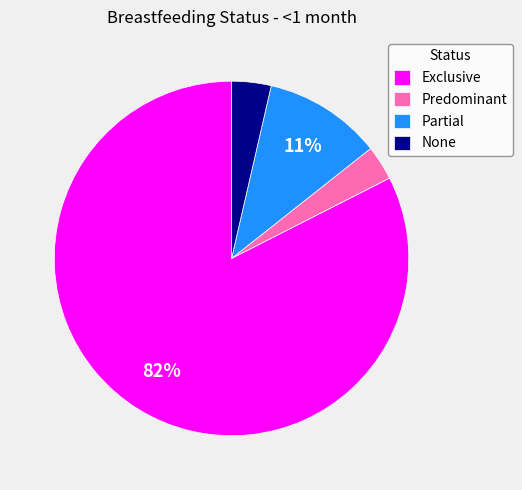

Is the sum of Partial and Predominant greater than half?

No